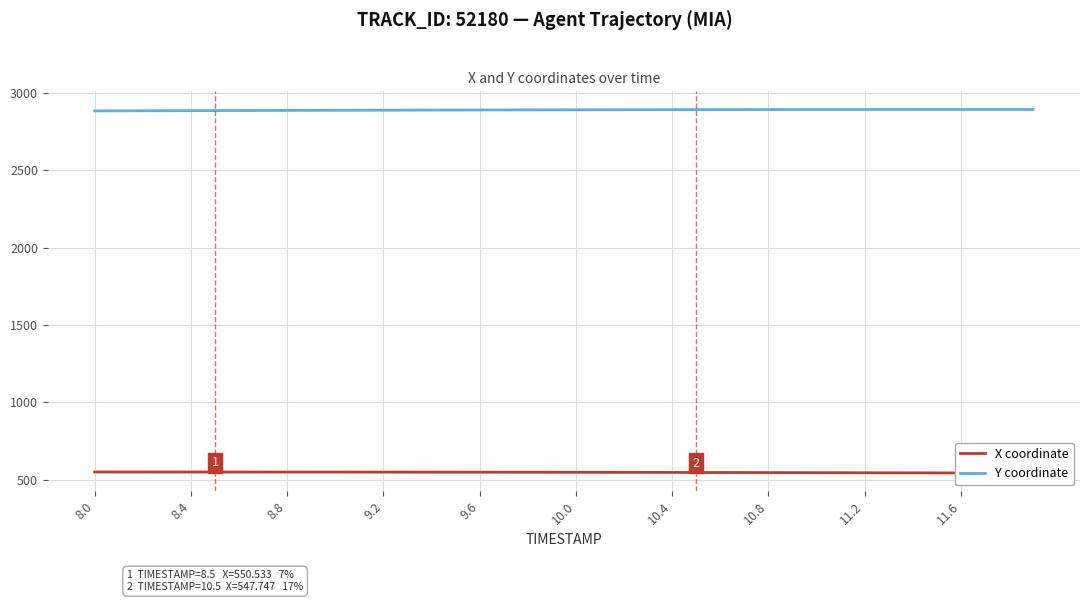

The Y coordinate series shows 4796.9 at 10.8. True or false?

False